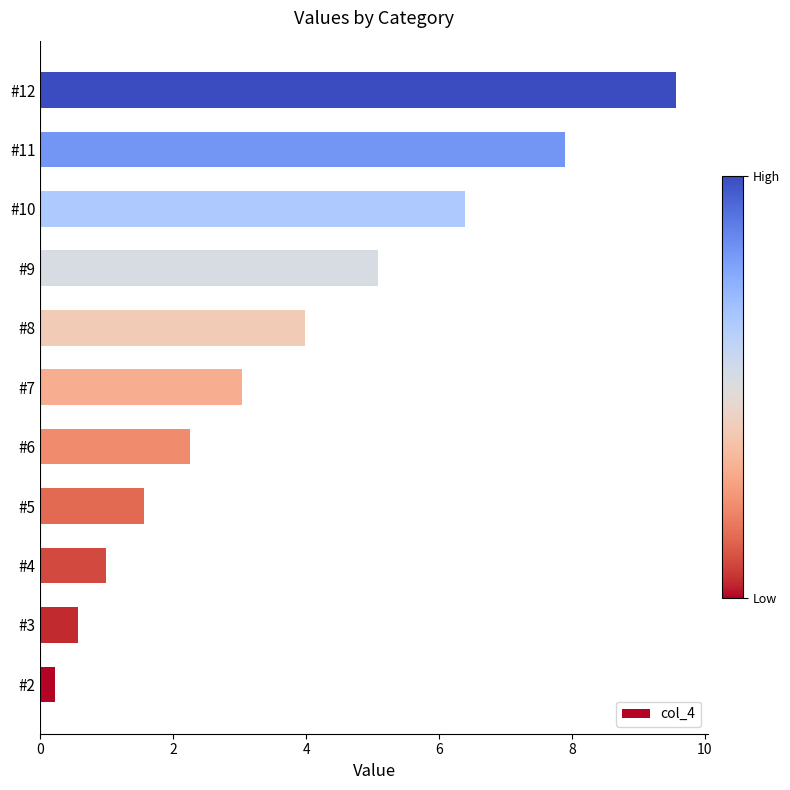

List the labels in order of value, largest first.

#12, #11, #10, #9, #8, #7, #6, #5, #4, #3, #2